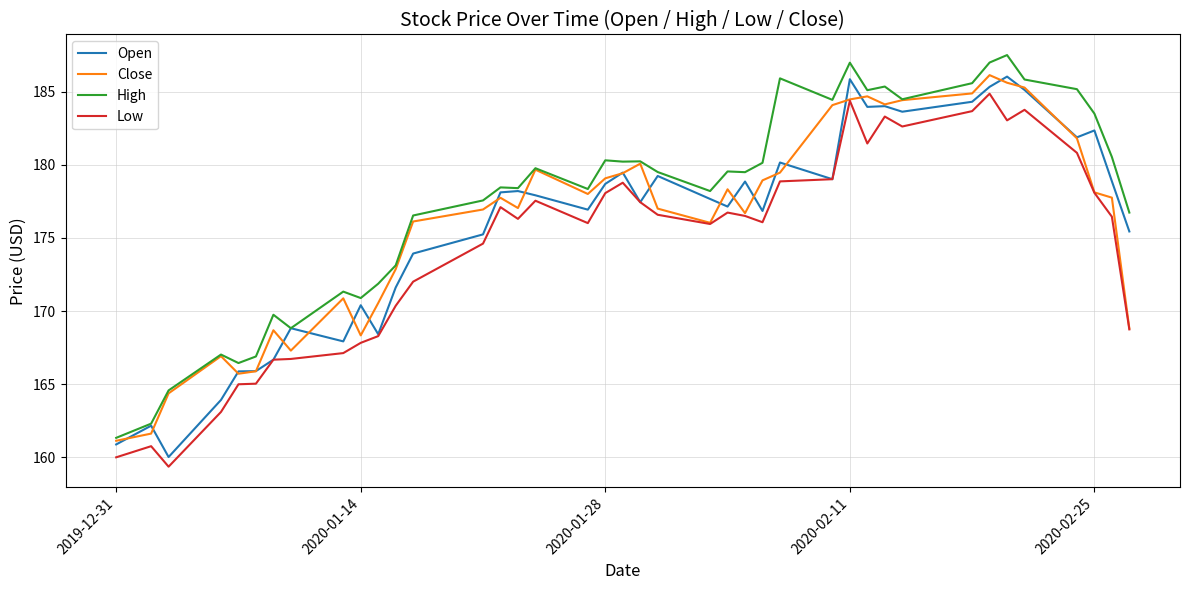

True or false: High and Low cross at least once.

False